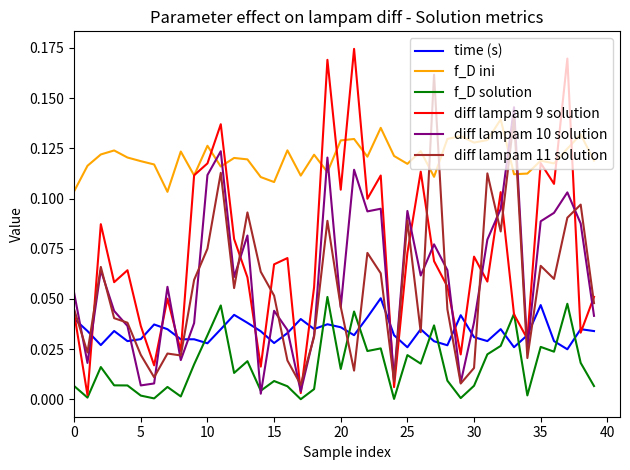

Which series has the largest range (max minus min)?

diff lampam 9 solution